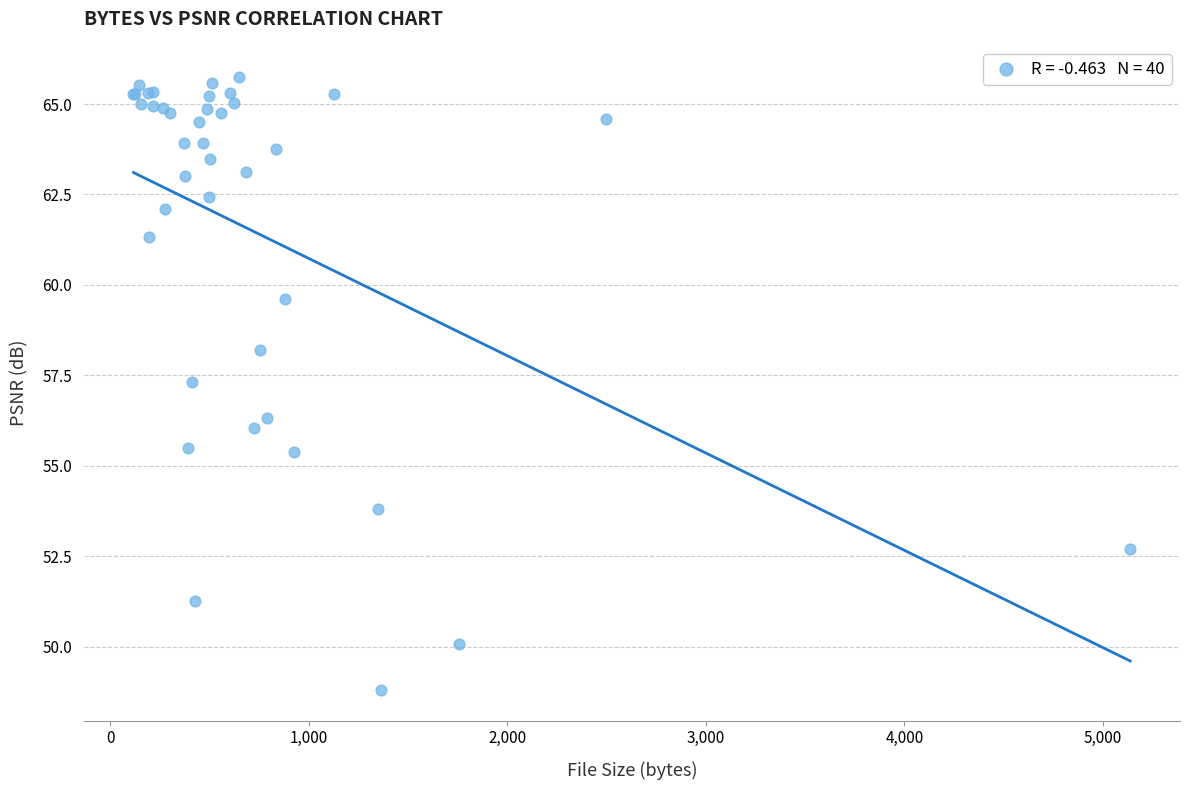

What Y value in the scatter plot is closest to 57?

57.3